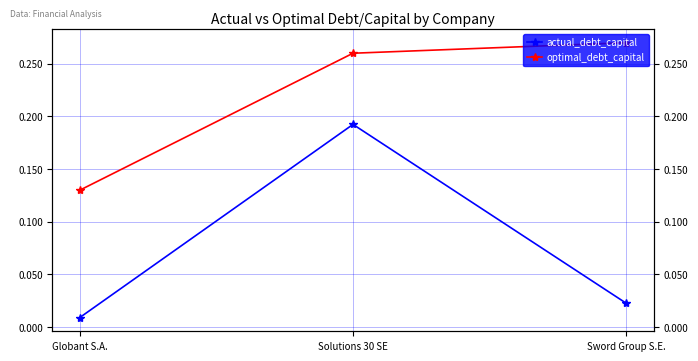

At which label does actual_debt_capital reach its peak?

Solutions 30 SE